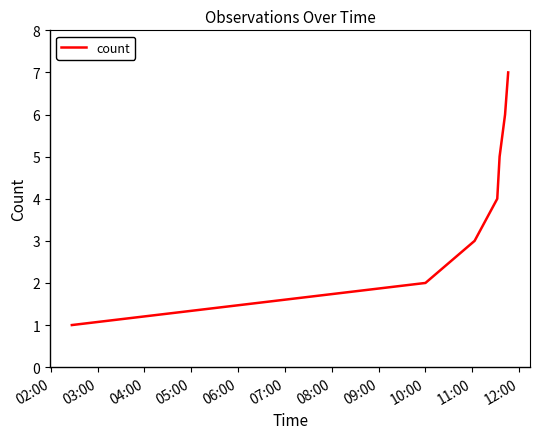

What is the difference between the second highest and second lowest values?

4